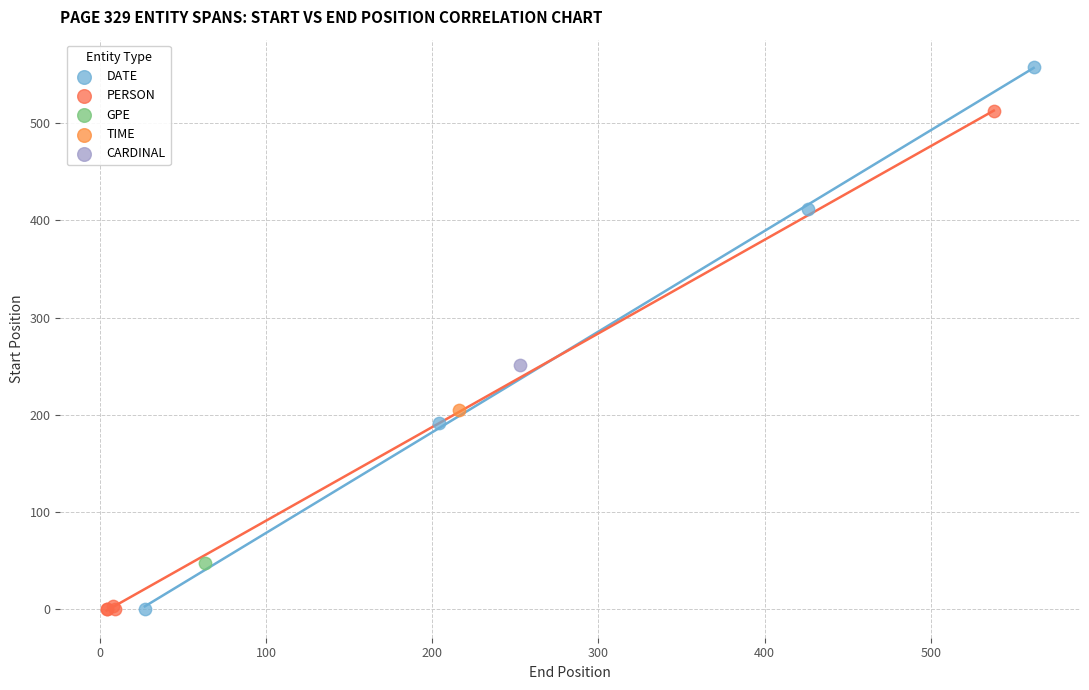

What are all the series names shown in the legend?

DATE, PERSON, GPE, TIME, CARDINAL